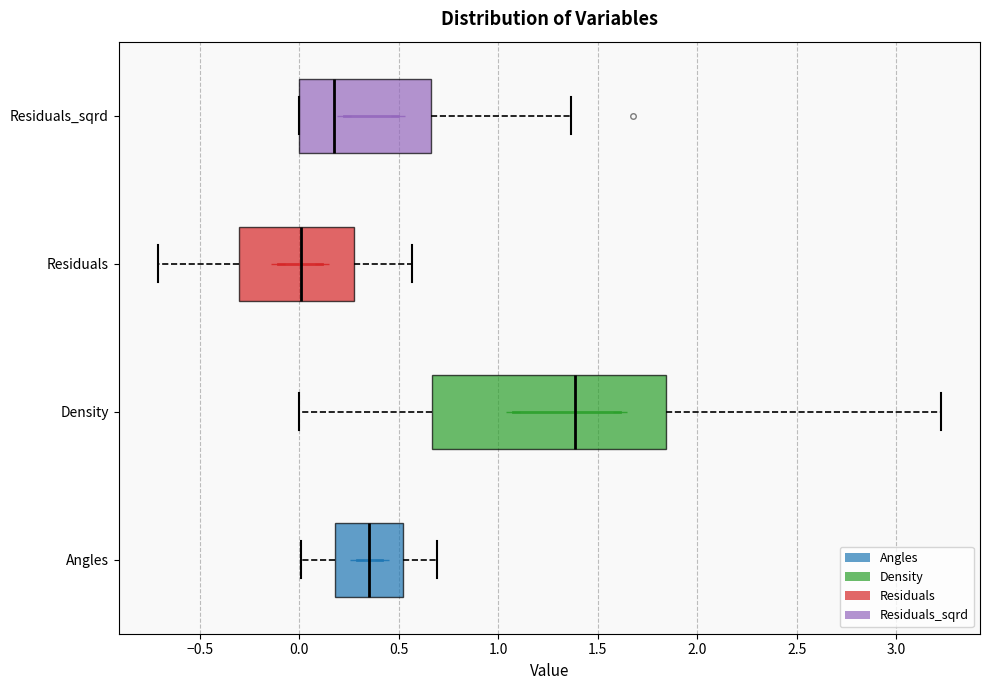

Reading bottom to top, transcribe this box plot: for each box, give where its median line is, the range the box spans, and where its two whiskers end, as read against the x-axis. The values are not printed on the chart, so give them approximately, as read against the axis.

Angles: median 0.35, box 0.20 to 0.50, whiskers 0.00 to 0.70
Density: median 1.40, box 0.65 to 1.85, whiskers 0.00 to 3.20
Residuals: median 0.00, box -0.30 to 0.25, whiskers -0.70 to 0.55
Residuals_sqrd: median 0.15, box 0.00 to 0.65, whiskers 0.00 to 1.35